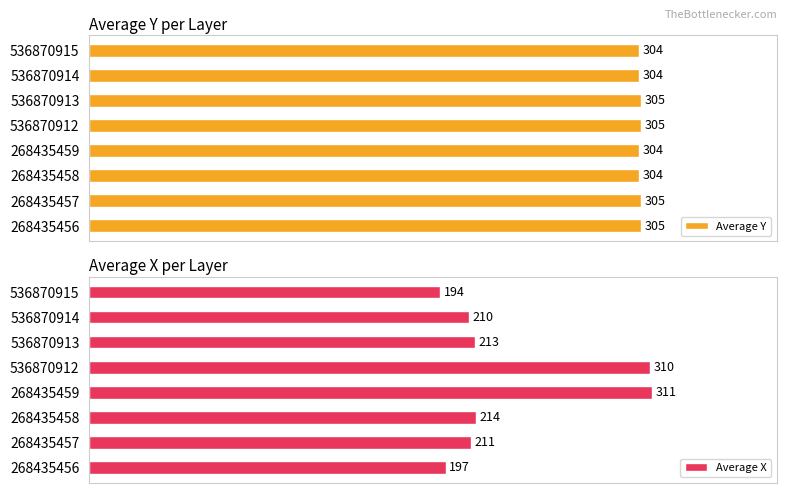

Rank the categories by Average X value from highest to lowest.

268435459, 536870912, 268435458, 536870913, 268435457, 536870914, 268435456, 536870915